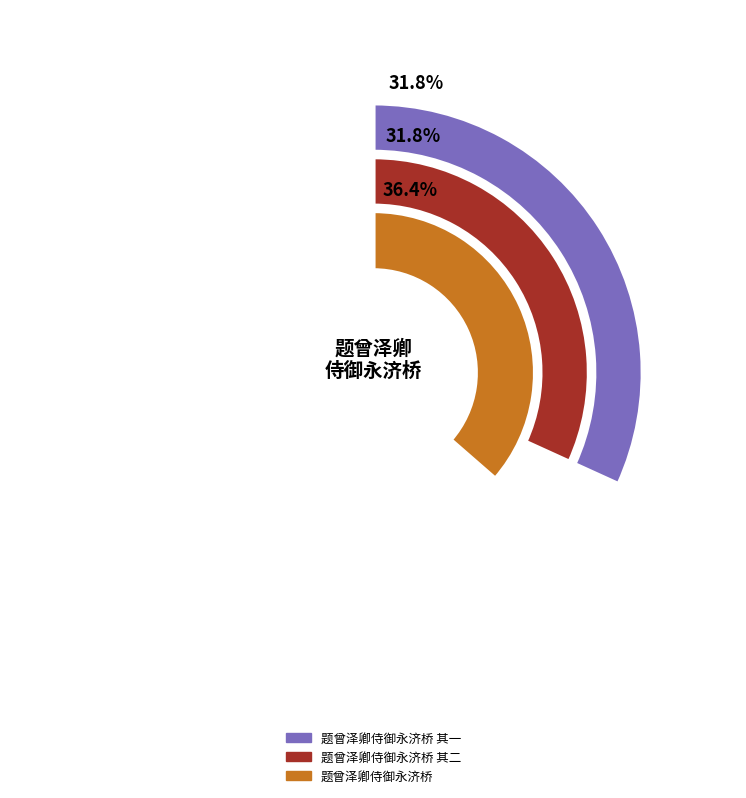

How many segments does this pie chart have?

3